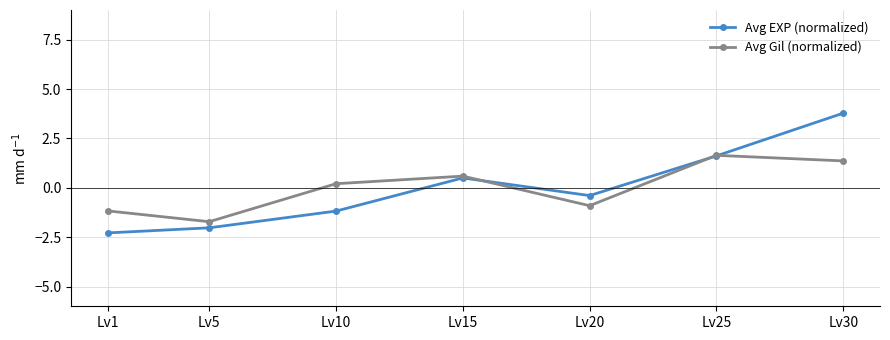

At which category is the sum across all series the highest?

Lv30